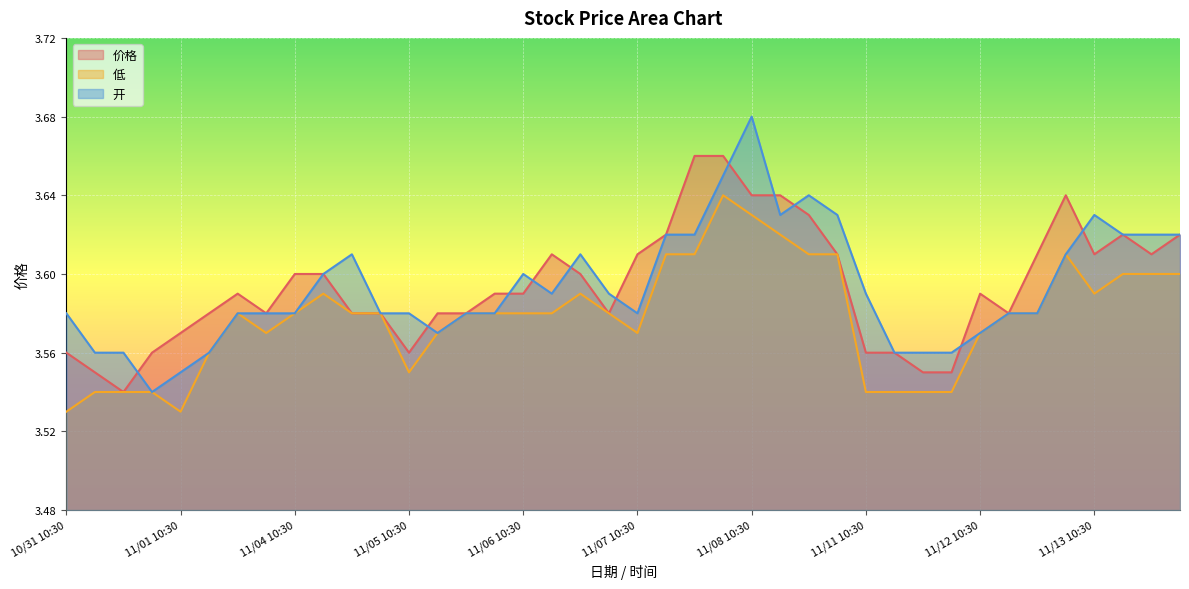

How many lines are shown in the chart?

3